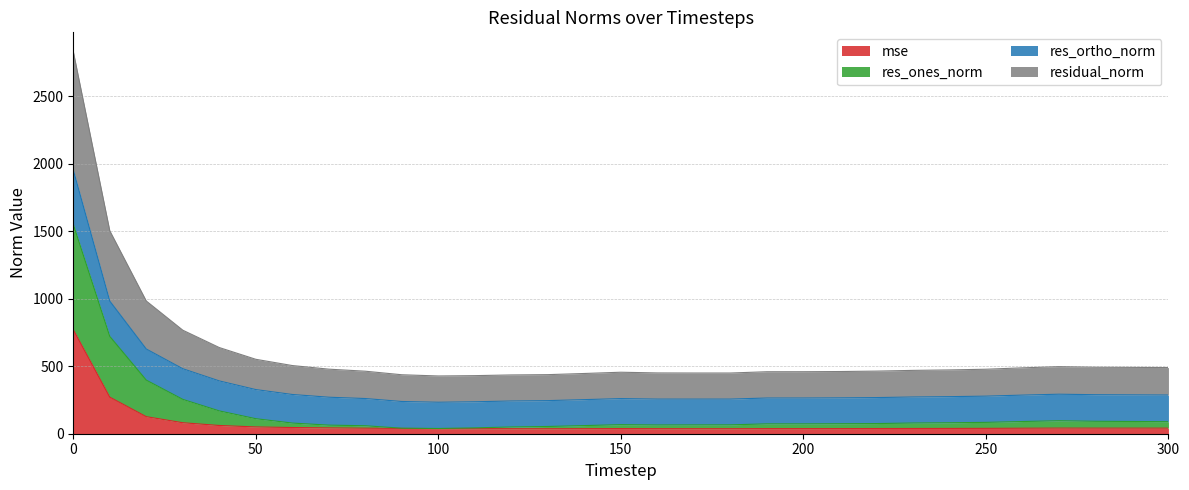

Reading left to right, what are all the values shown in this chart?

mse: 0=770.7	10=270.9	20=126.3	30=81.4	40=61.0	50=50.3	60=45.9	70=43.2	80=40.9	90=39.2	100=37.8	110=37.4	120=37.2	130=37.0	140=37.5	150=38.1	160=37.5	170=37.3	180=37.2	190=37.9	200=37.9	210=38.0	220=38.4	230=38.8	240=39.2	250=39.7	260=40.8	270=41.6	280=41.4	290=41.4	300=41.3
res_ones_norm: 0=1551.3	10=721.0	20=397.0	30=254.3	40=168.9	50=111.3	60=78.9	70=63.6	80=59.1	90=40.8	100=38.7	110=43.3	120=50.0	130=53.6	140=60.2	150=67.1	160=64.8	170=65.3	180=65.7	190=73.0	200=73.0	210=74.1	220=75.2	230=79.2	240=81.2	250=84.1	260=90.3	270=96.1	280=92.0	290=90.6	300=89.1
res_ortho_norm: 0=1953.1	10=982.5	20=627.4	30=481.3	40=391.1	50=327.0	60=290.6	70=270.4	80=260.6	90=238.7	100=233.2	110=236.7	120=242.5	130=245.2	140=252.5	150=260.2	160=256.5	170=256.4	180=256.5	190=264.4	200=264.5	210=265.6	220=267.7	230=272.0	240=274.6	250=278.3	260=286.0	270=292.7	280=289.0	290=287.9	300=286.6
residual_norm: 0=2831.1	10=1503.0	20=982.8	30=766.7	40=638.1	50=551.2	60=504.9	70=478.1	80=462.9	90=436.7	100=427.7	110=430.1	120=435.3	130=437.5	140=446.1	150=455.4	160=450.2	170=449.5	180=449.5	190=459.0	200=459.2	210=460.5	220=463.6	230=469.0	240=472.5	250=477.6	260=487.9	270=496.7	280=492.4	290=491.3	300=489.9